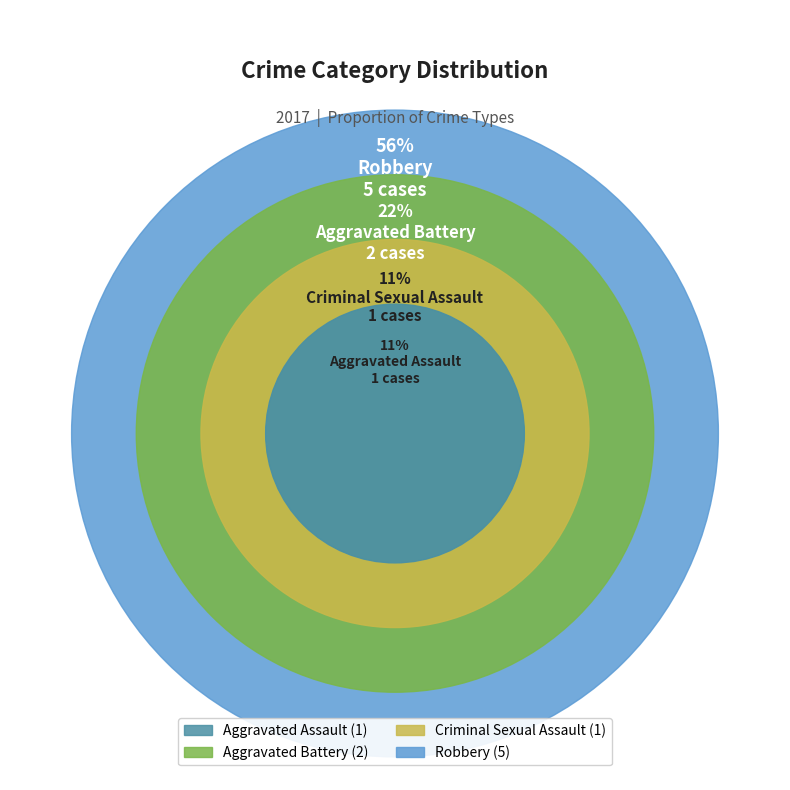

Is it true that Aggravated Assault is 11% of the pie?

True